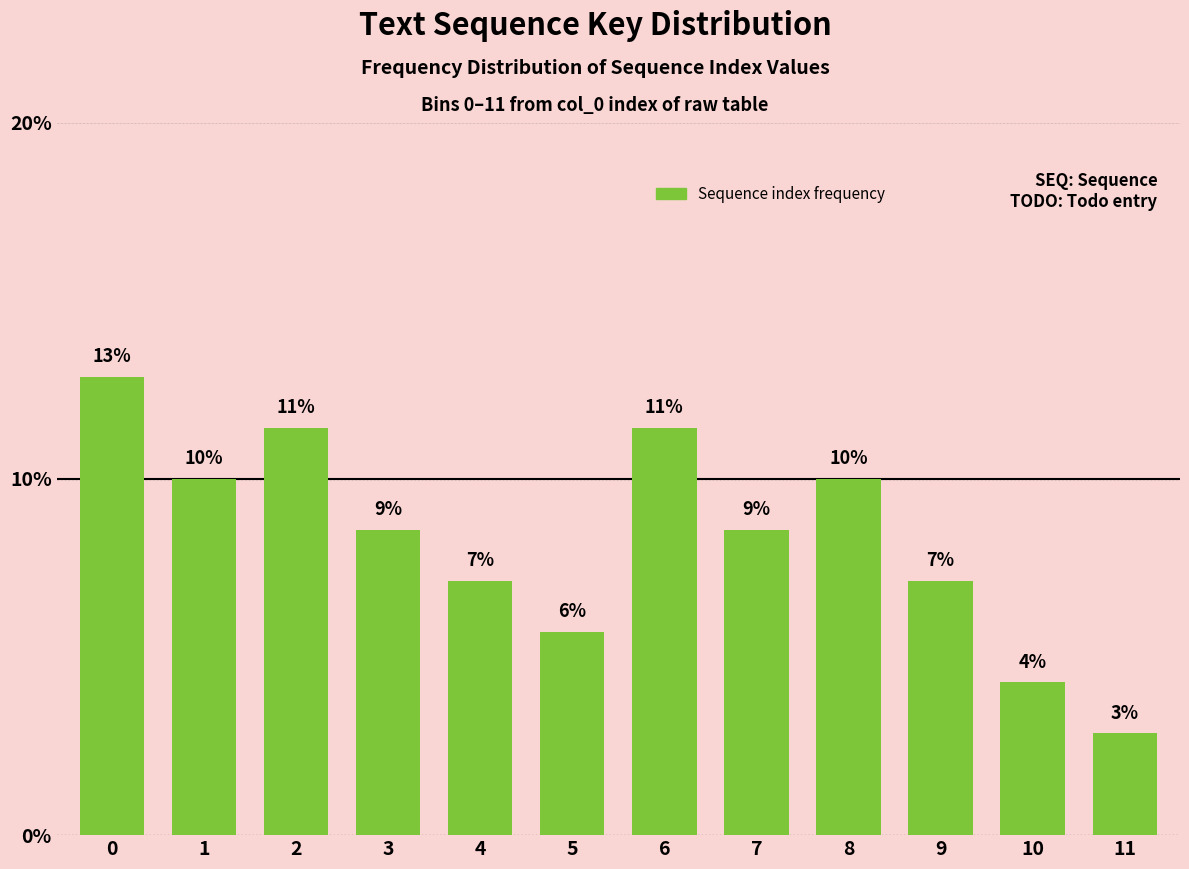

Are the bars horizontal?

No